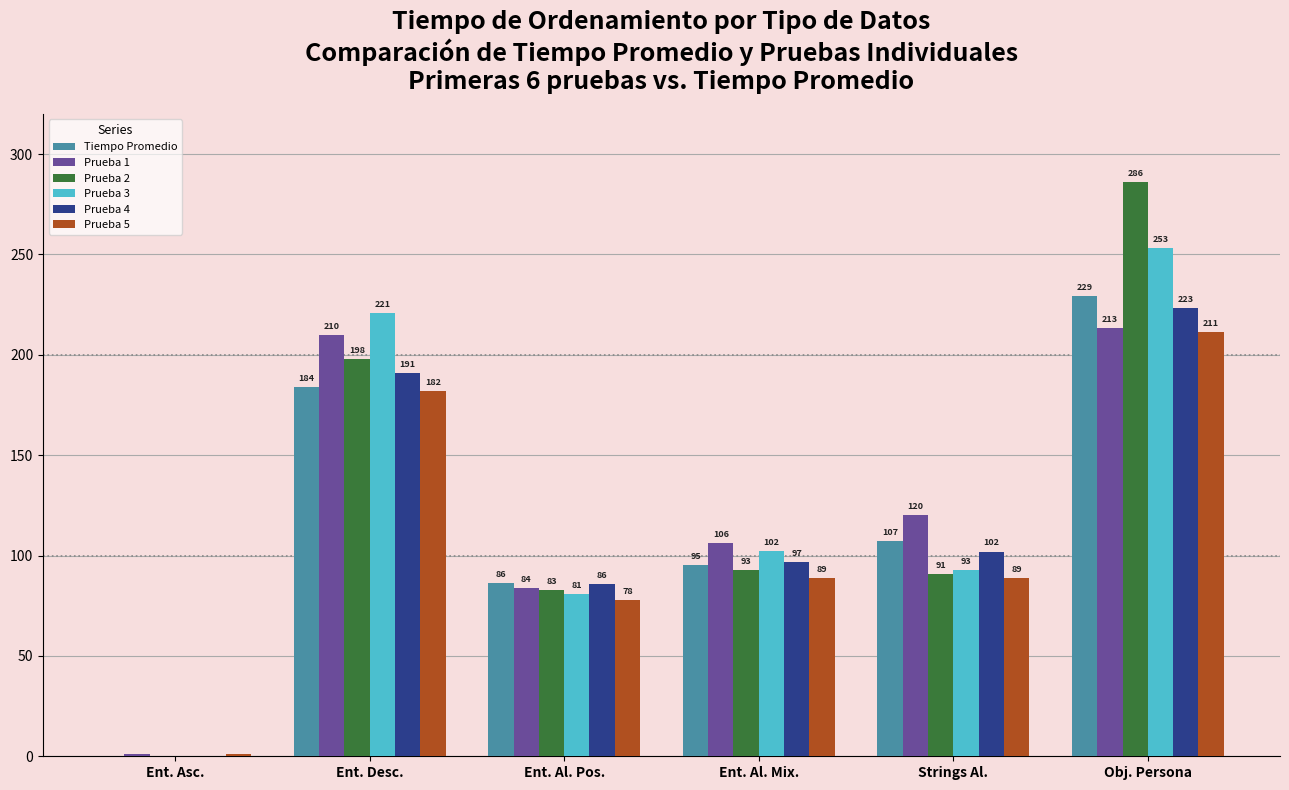

What is the sum of the Prueba 2 values at Obj. Persona and Ent. Al. Pos.?

369.0